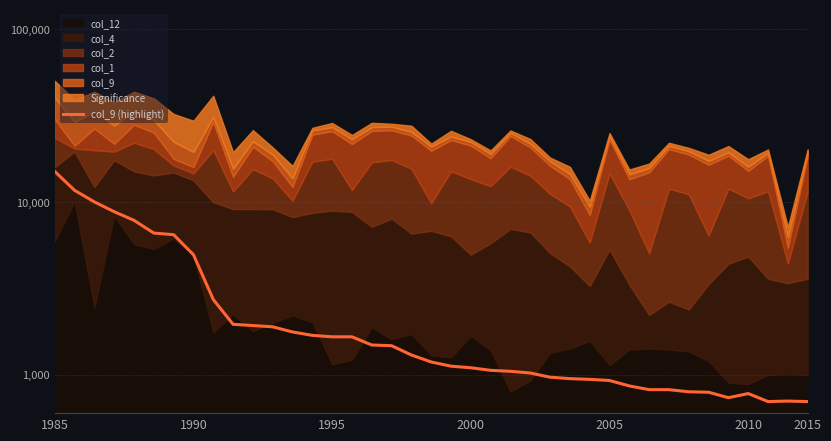

What is the difference between the maximum and second lowest values?

14300.0